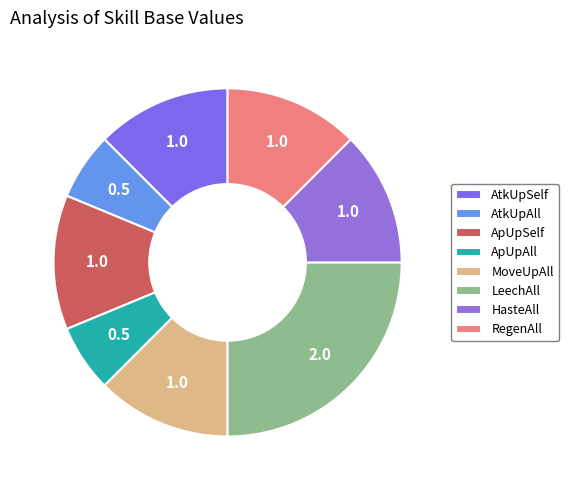

Count the number of slices in the pie.

8